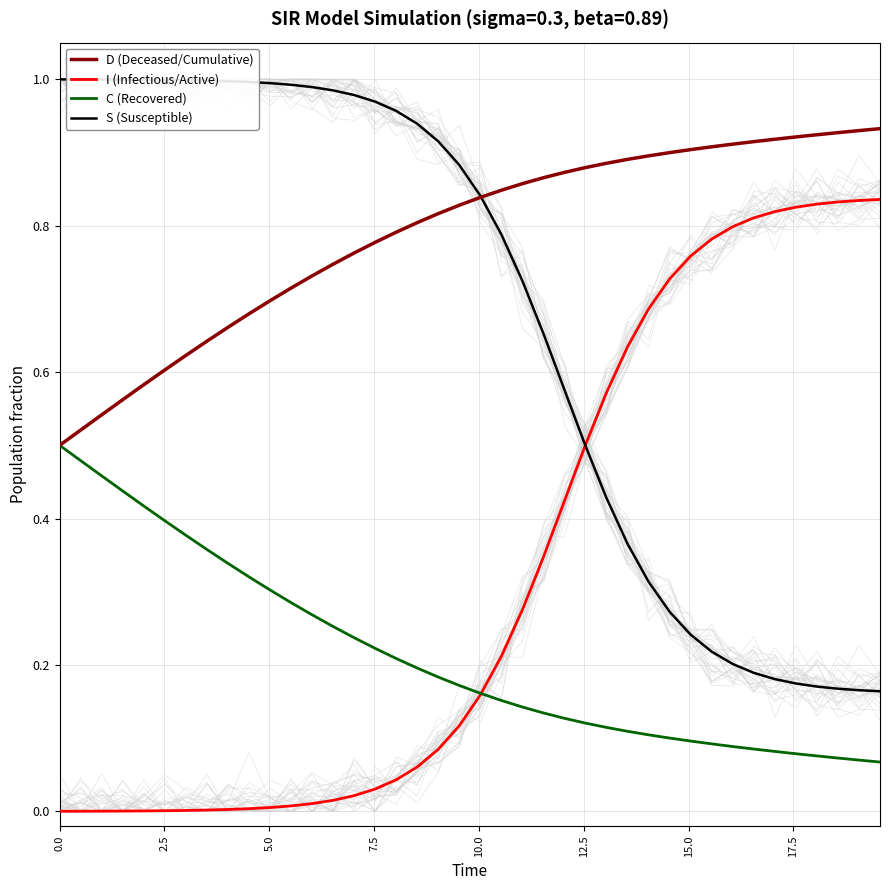

What is the value of the S (Susceptible) point at the 17th from the left?

1.0